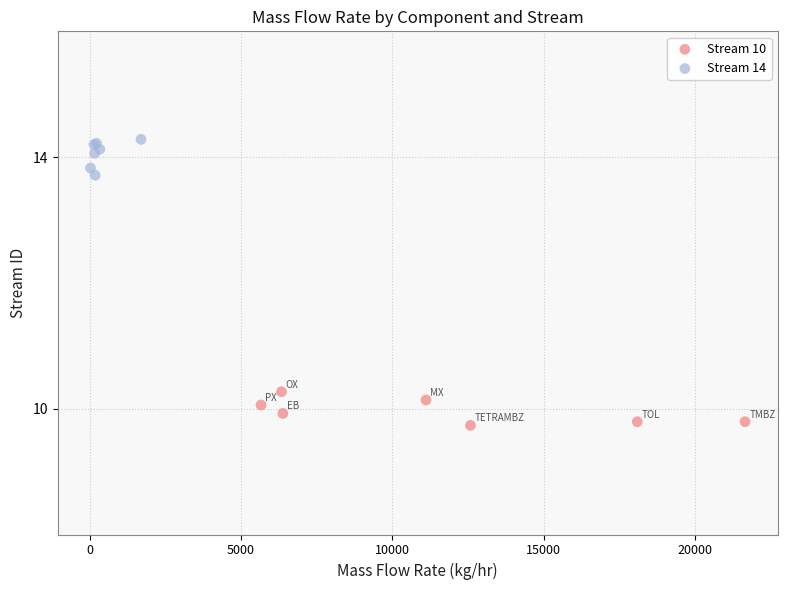

Which series contains the highest Y value?

Stream 14